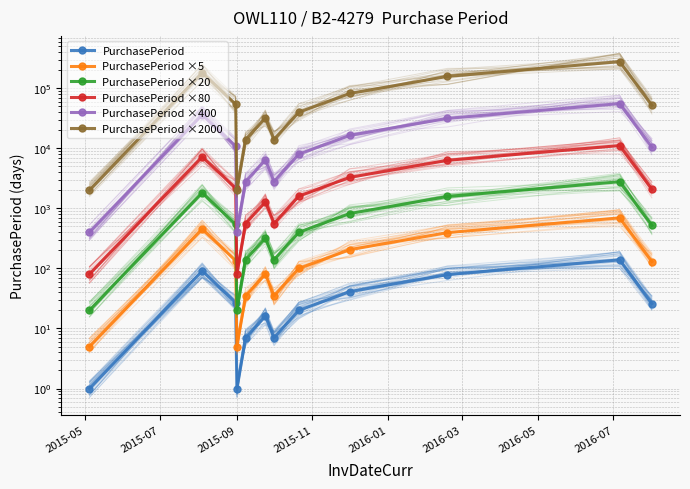

Which category has the lowest value in the PurchasePeriod ×2000 series?

2015-05